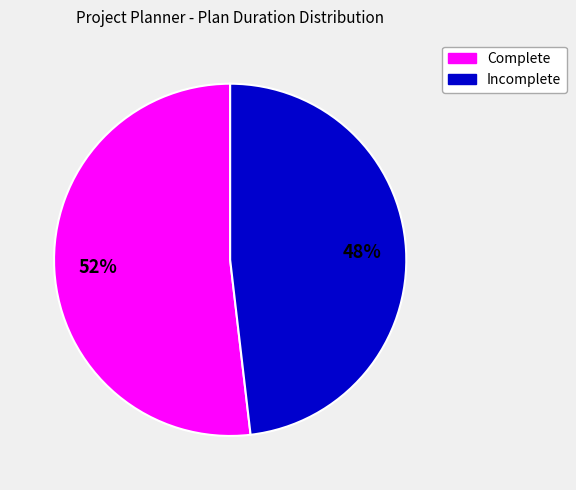

Is there a majority slice in this chart?

Yes